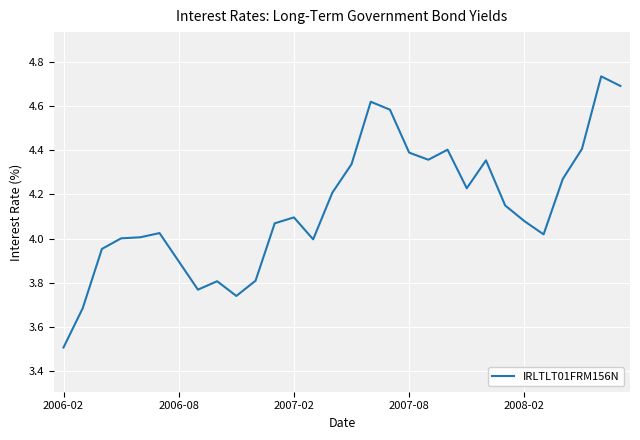

Does the chart have visible grid lines?

Yes